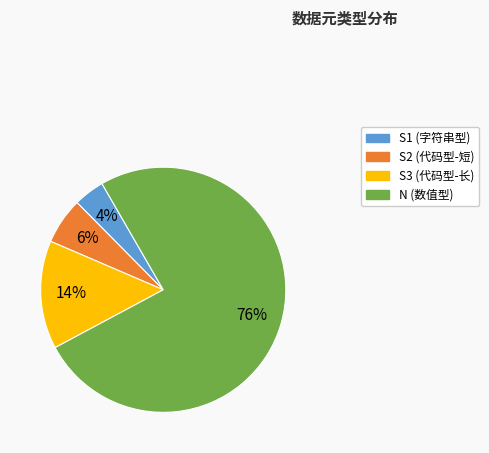

Does N represent more than half of the total?

Yes